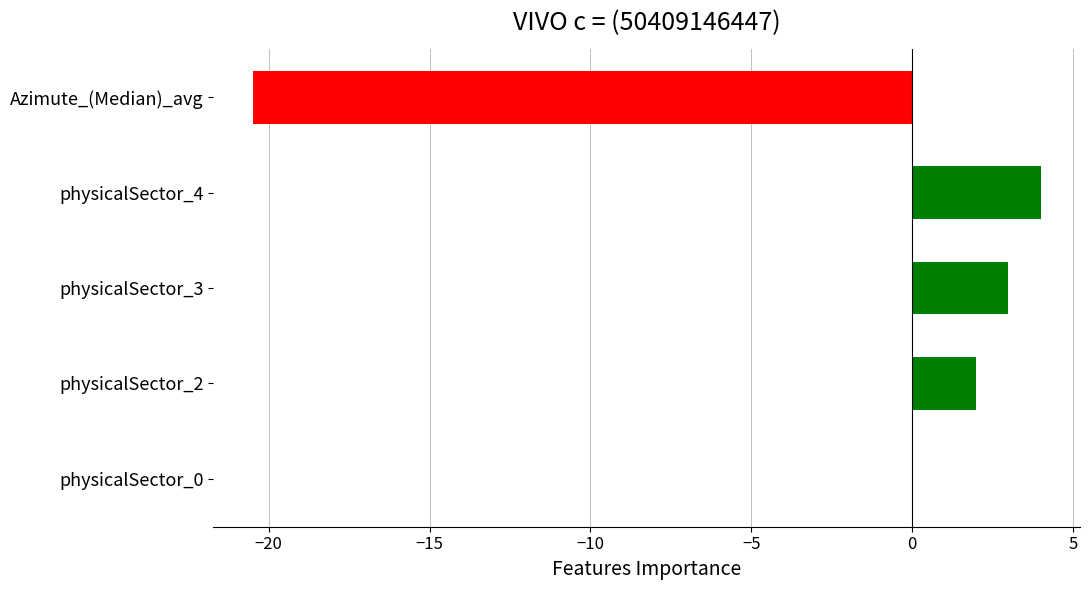

At which category does the chart reach its peak across all series?

physicalSector_4